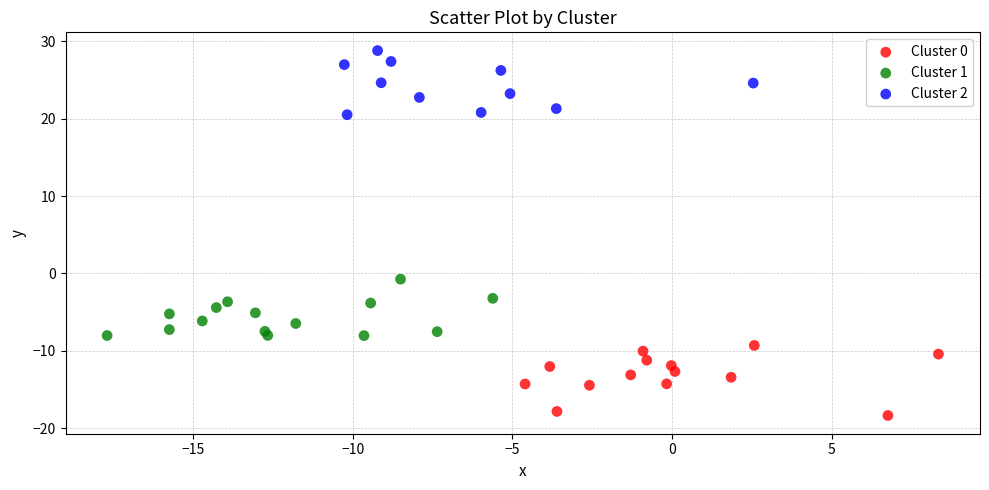

Which series has the largest Y range (max minus min)?

Cluster 0